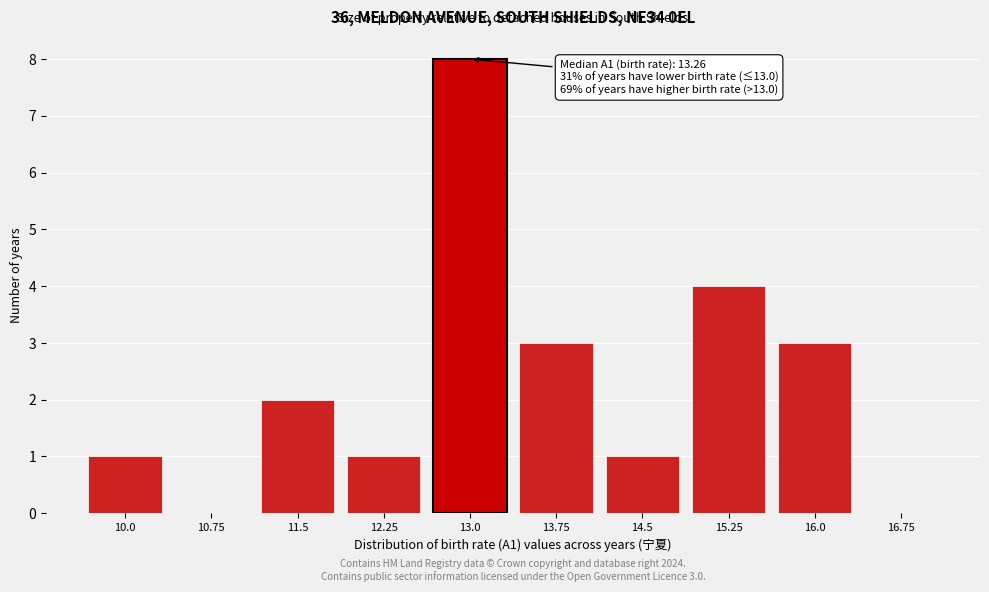

Reading left to right, extract all data points from this chart.

10.0=1	10.75=0	11.5=2	12.25=1	13.0=8	13.75=3	14.5=1	15.25=4	16.0=3	16.75=0